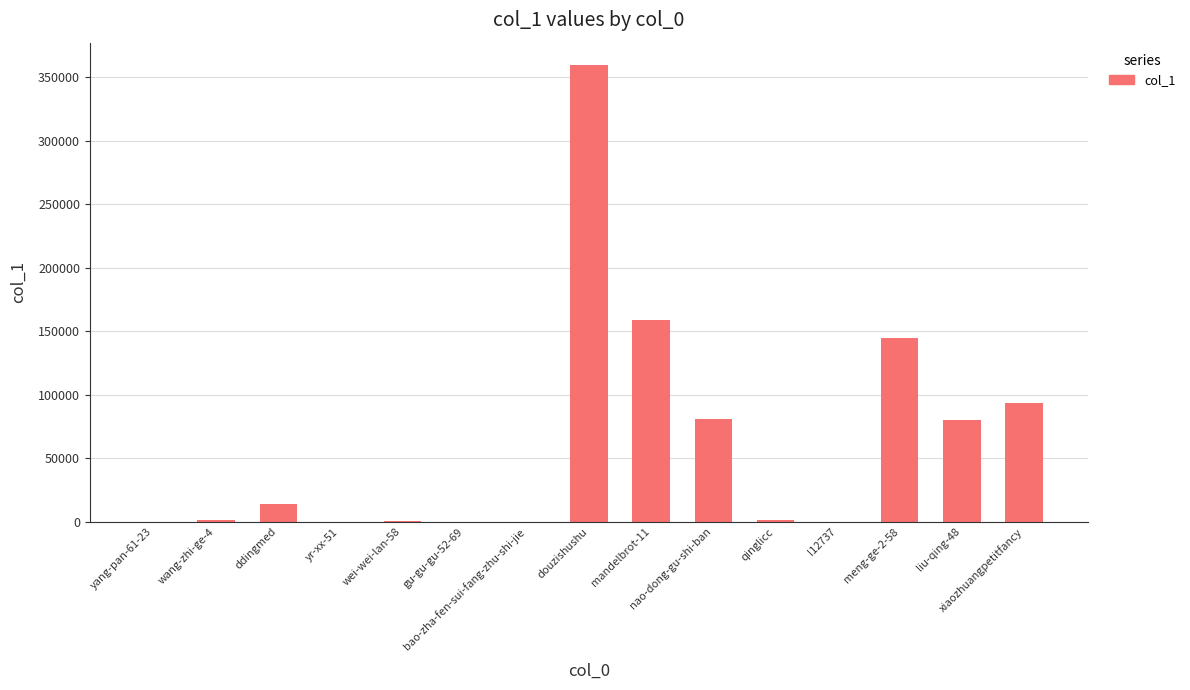

What is the greatest value displayed?

359316